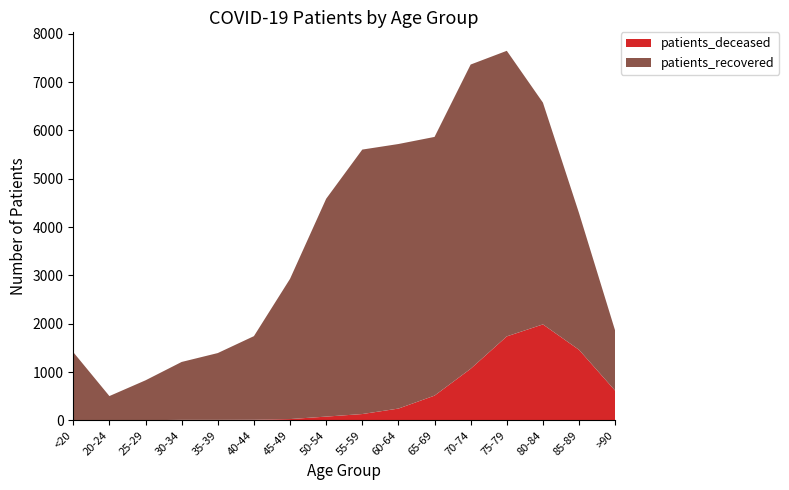

Reading left to right, what are all the values shown in this chart?

patients_deceased: <20=6	20-24=3	25-29=2	30-34=10	35-39=10	40-44=12	45-49=26	50-54=77	55-59=130	60-64=243	65-69=511	70-74=1067	75-79=1737	80-84=1985	85-89=1459	>90=613
patients_recovered: <20=1404	20-24=499	25-29=826	30-34=1198	35-39=1382	40-44=1730	45-49=2902	50-54=4508	55-59=5473	60-64=5475	65-69=5354	70-74=6296	75-79=5910	80-84=4590	85-89=2828	>90=1241